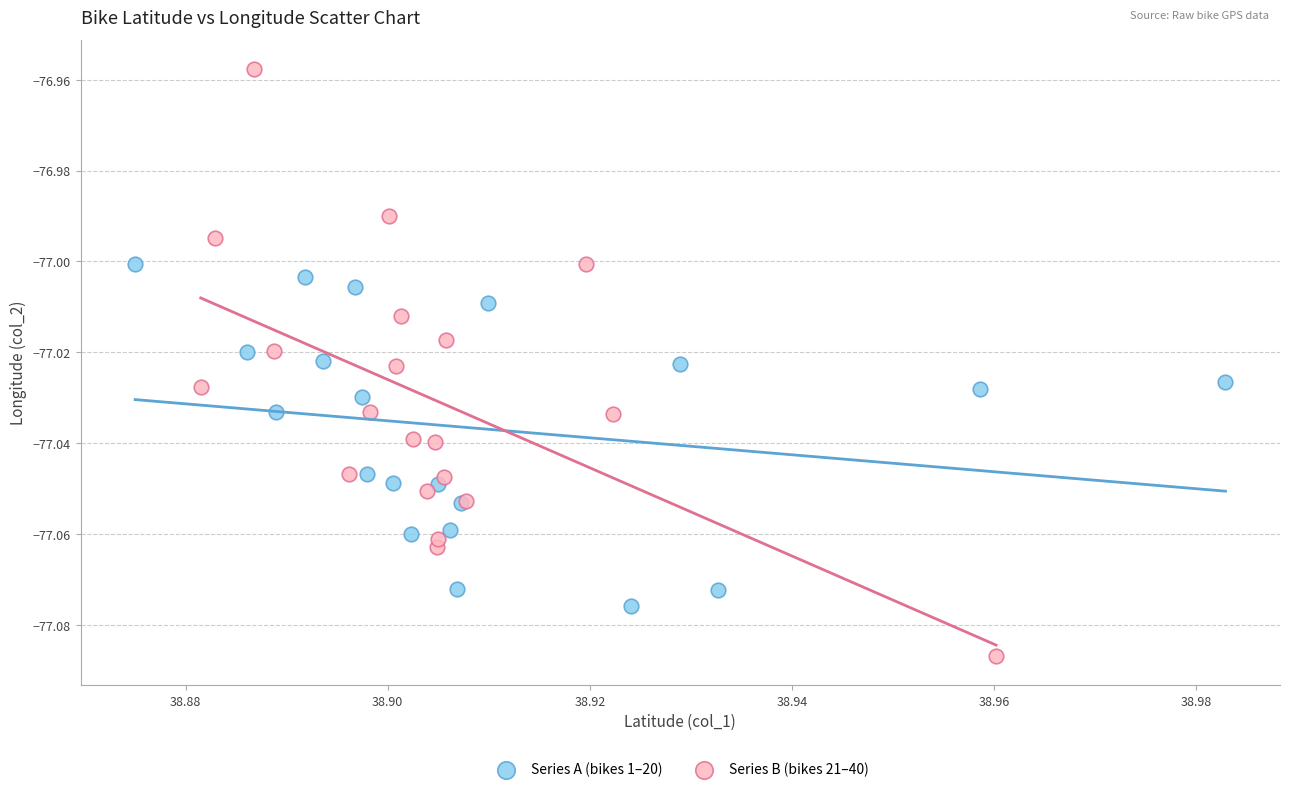

Which series has the widest spread of Y values?

Series B (bikes 21–40)